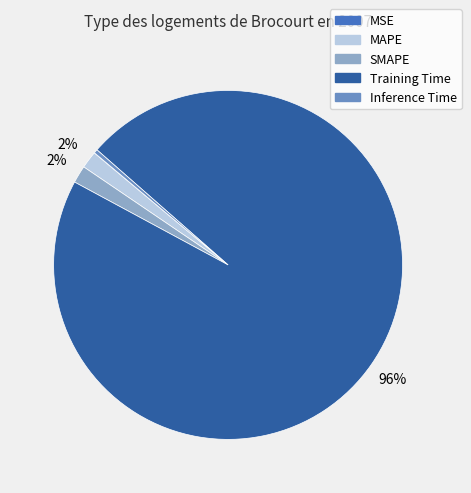

What percentage is the SMAPE slice, to the nearest percent?

2%